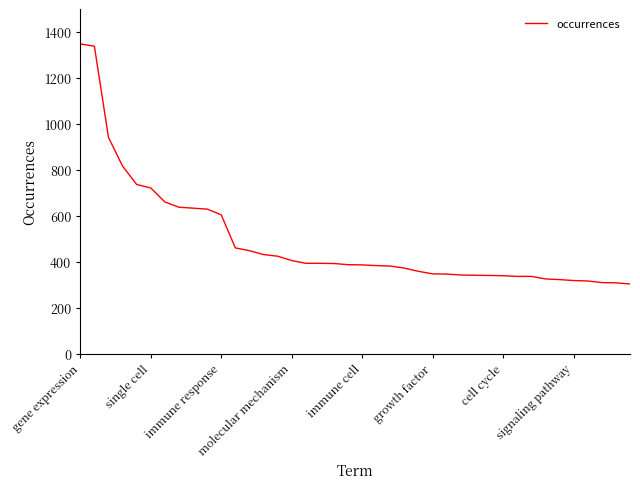

What is the minimum value shown in the chart?

303